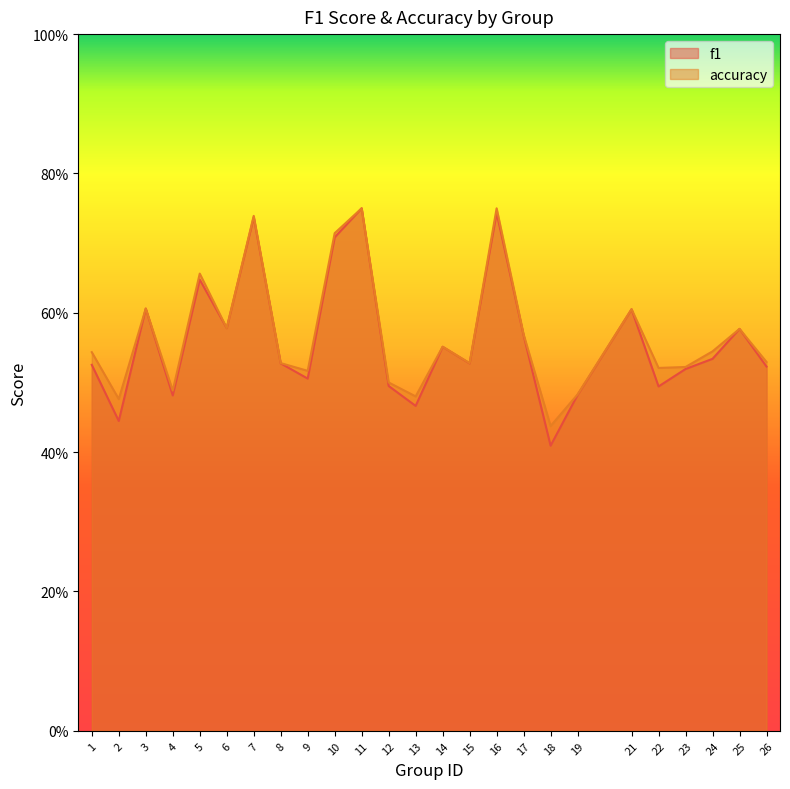

In f1, how many points are higher than both neighbors (excluding endpoints)?

8